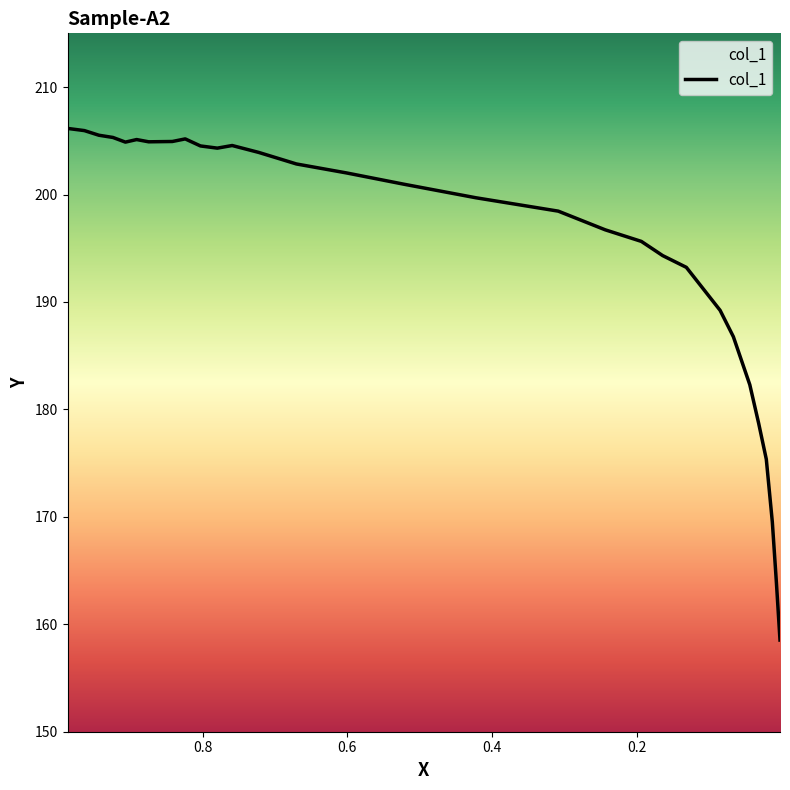

Is this an area chart (filled region under the line)?

No